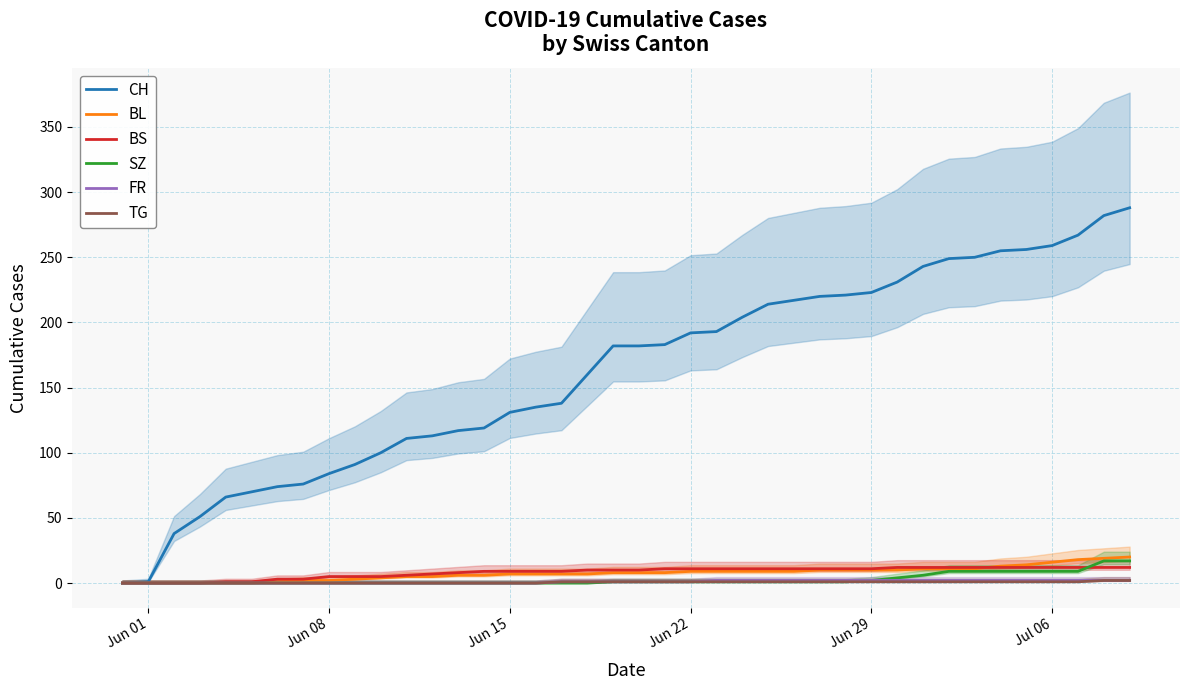

True or false: BS has more than 0 interior local peaks.

False